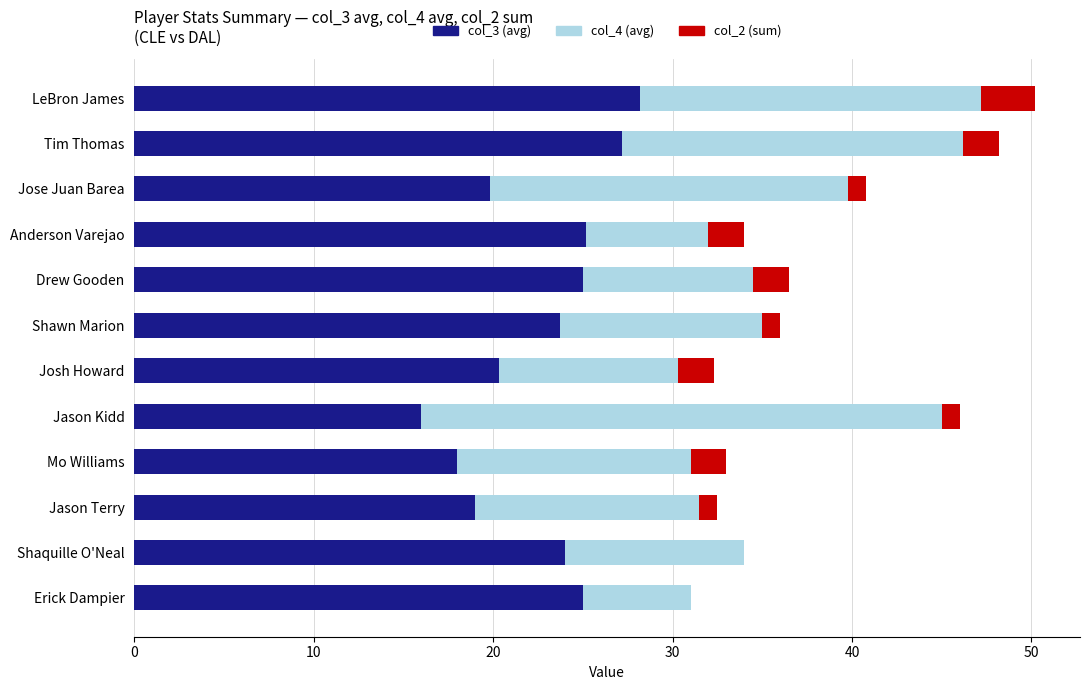

True or false: col_3 (avg) has a value of 25.0 at Erick Dampier.

True